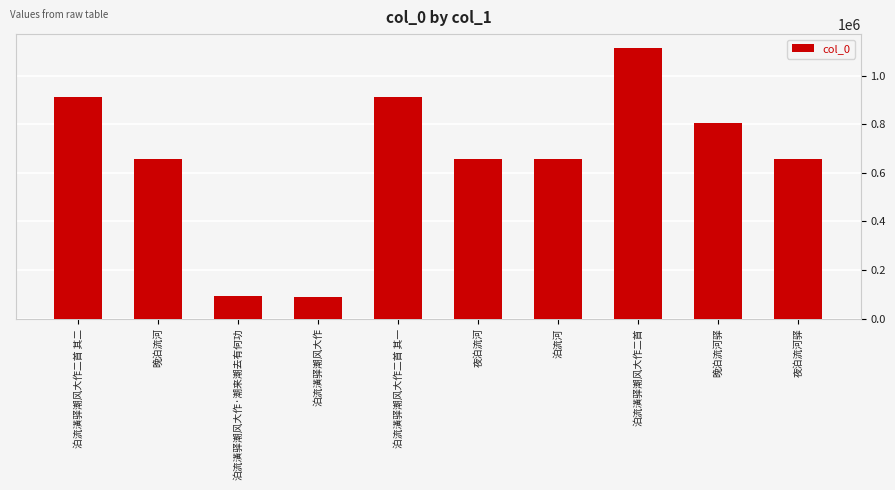

The value at 夜泊流河 is 908121. True or false?

False